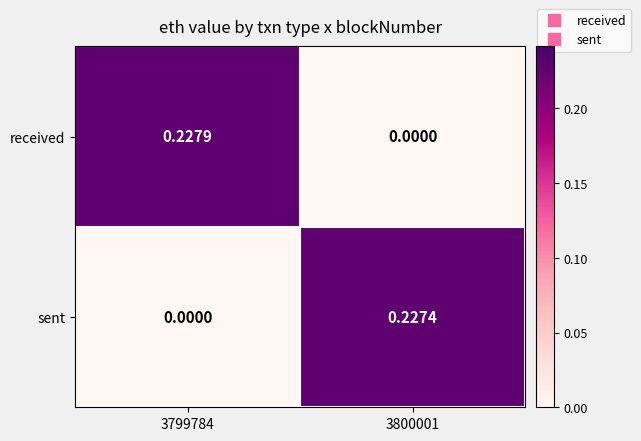

How many categories are shown in the chart?

2